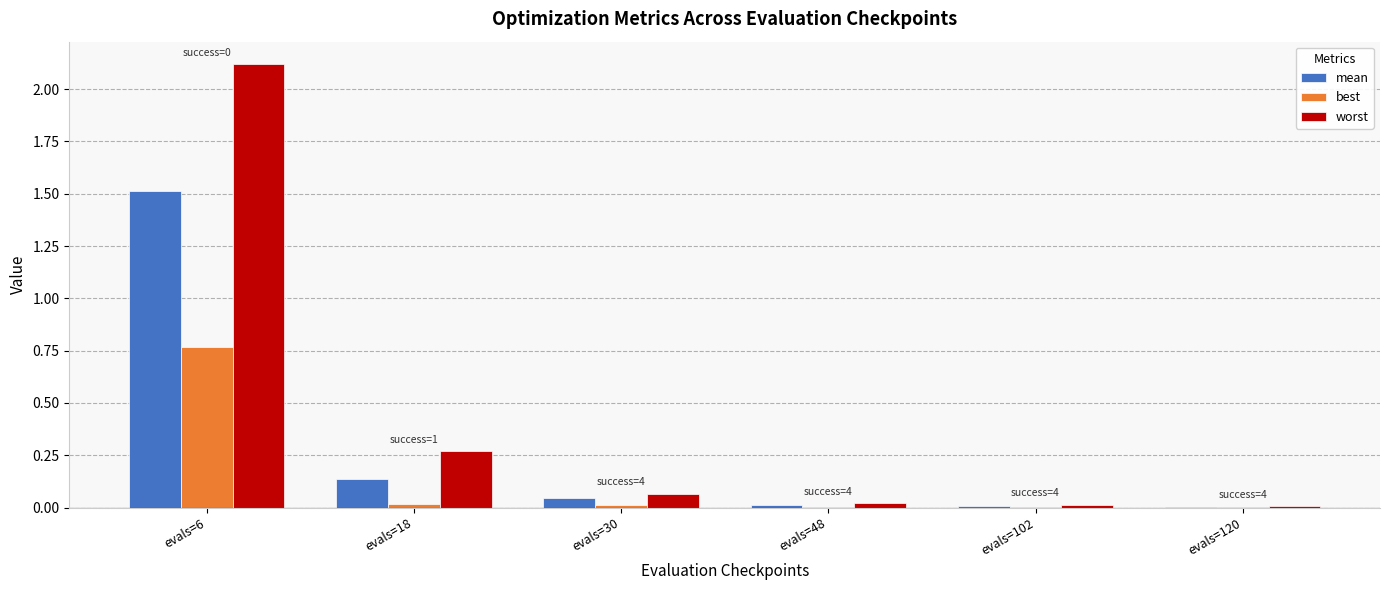

The value of worst at evals=6 is 0.7. True or false?

False